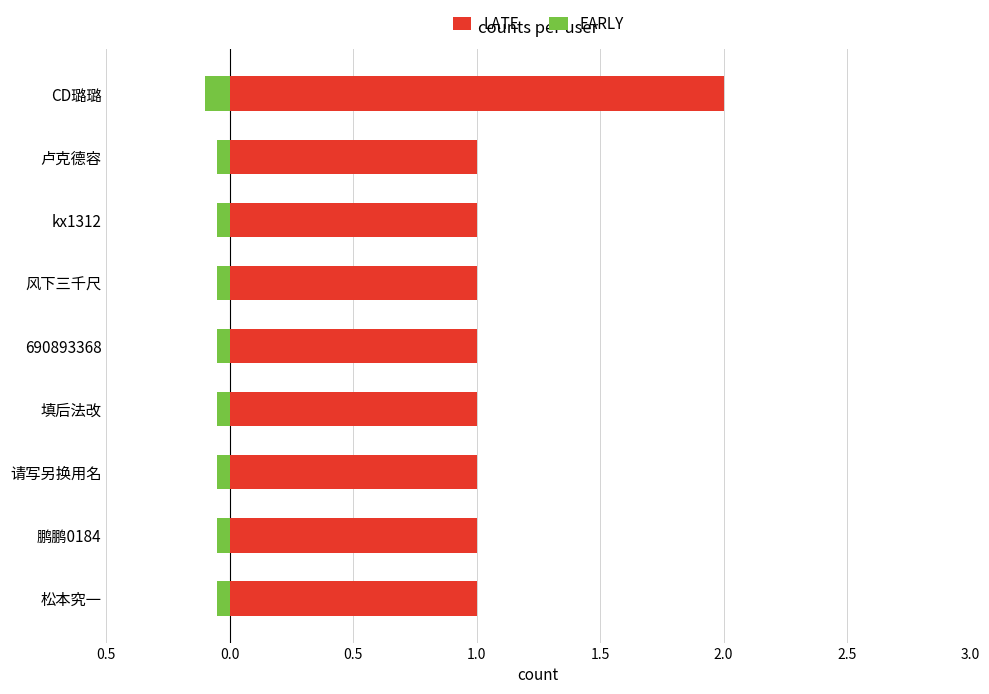

How many data points does each series have?

9